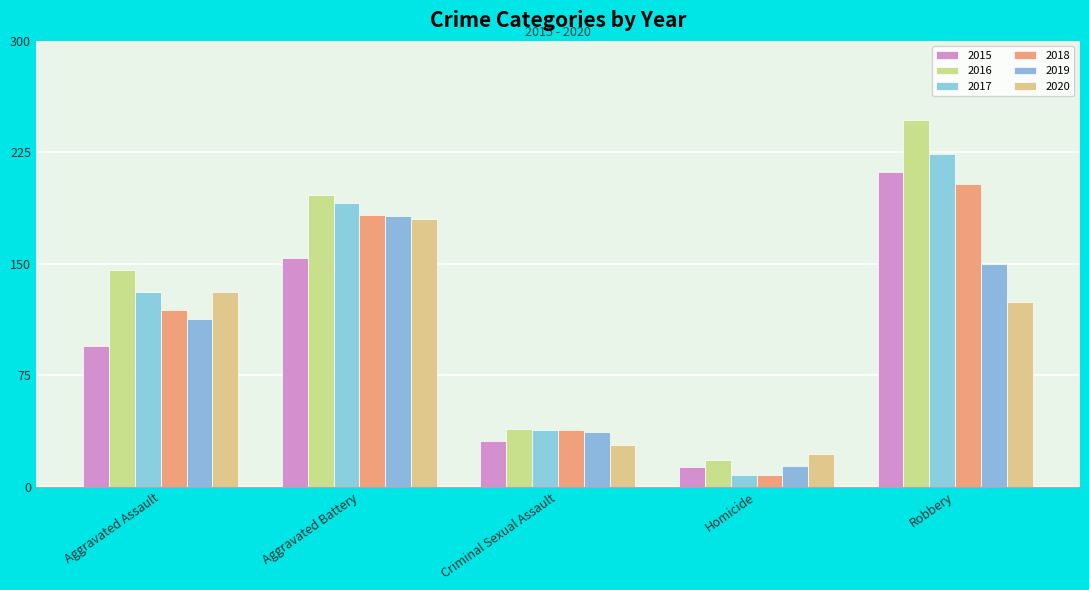

What are all the series names shown in the legend?

2015, 2016, 2017, 2018, 2019, 2020